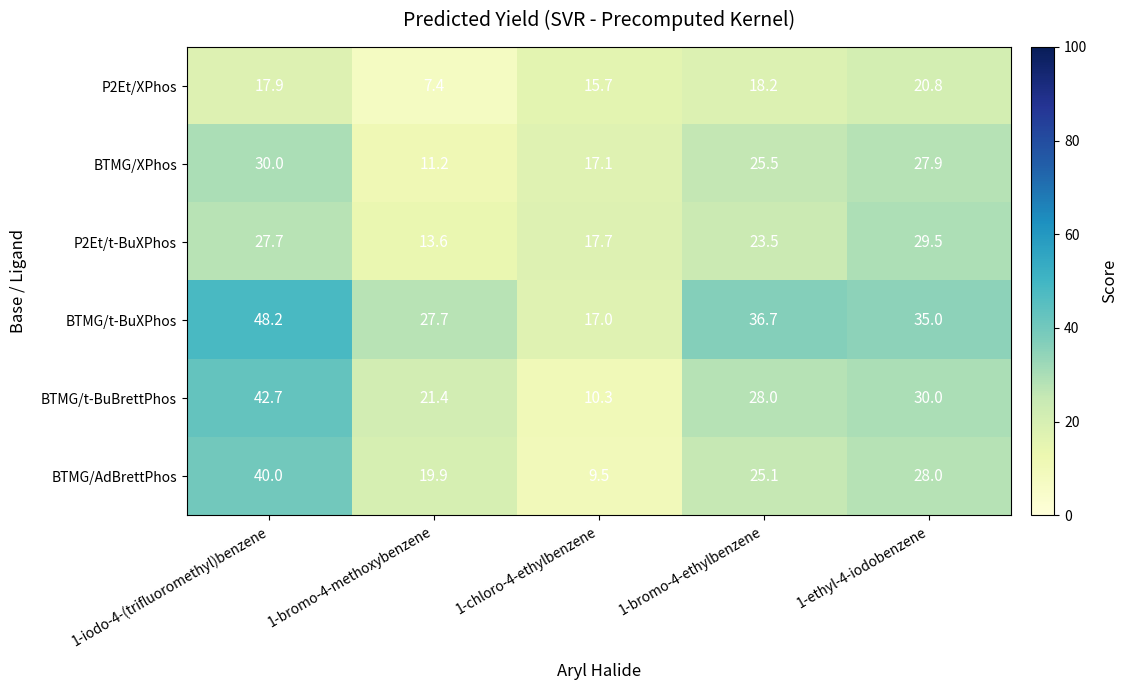

At how many categories does at least one series exceed 10?

5